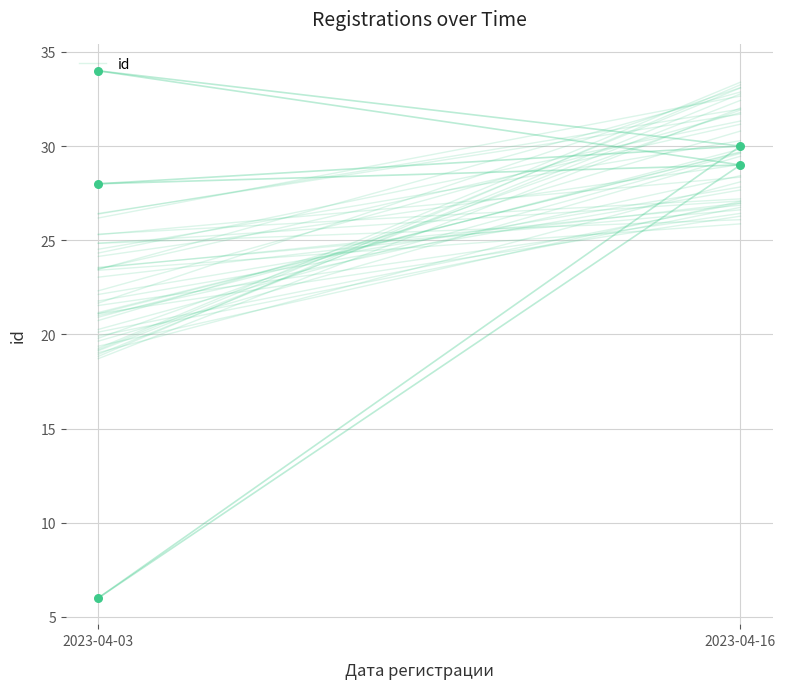

What is the change in value from 2023-04-03 to 2023-04-16?

+11.4